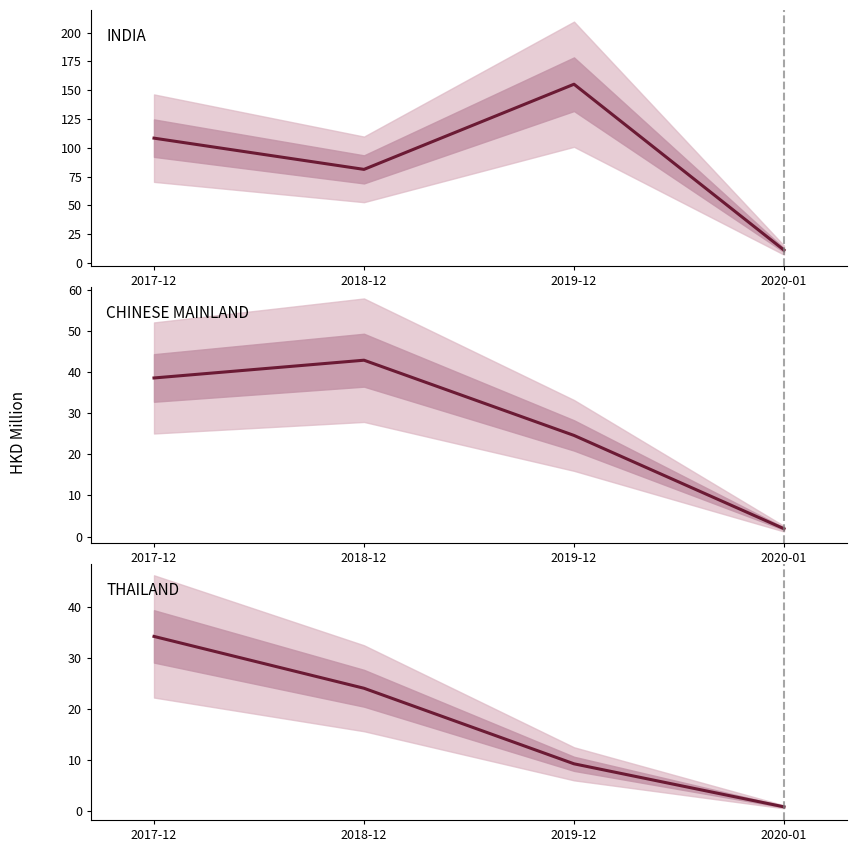

What is the value of the THAILAND point at the 4th from the left?

0.8